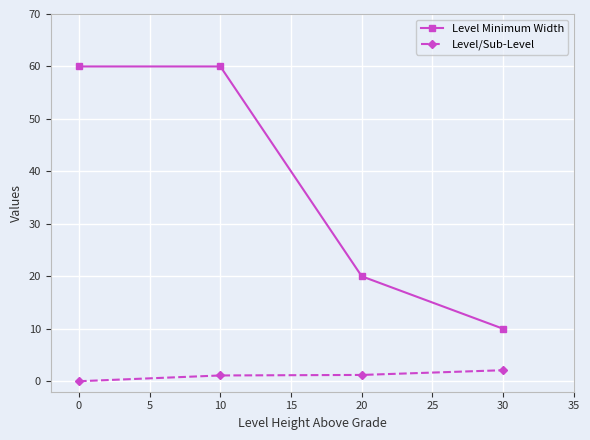

How many distinct data groups are displayed?

2